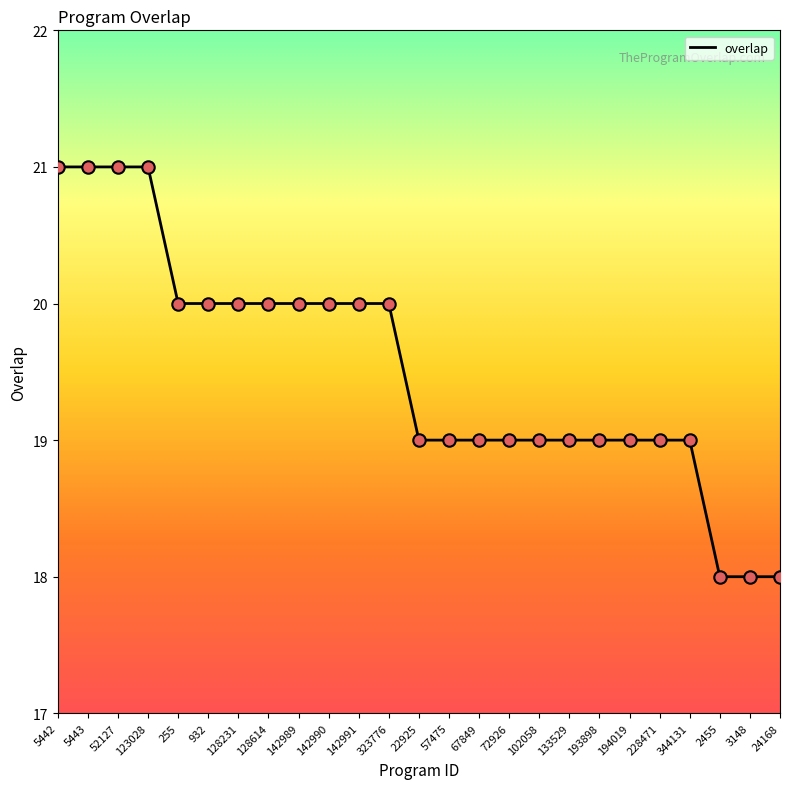

Between 22925 and 932, which is larger?

932